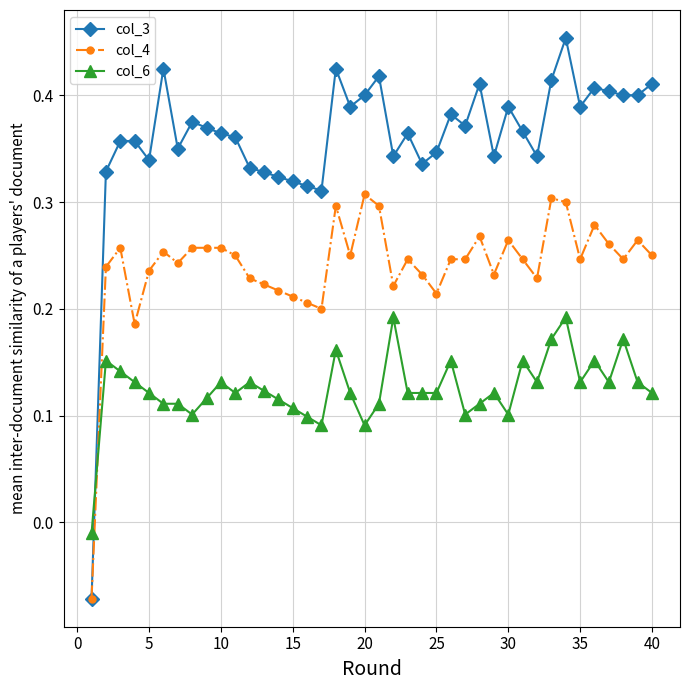

Rank the series by their average value, from lowest to highest.

col_6, col_4, col_3